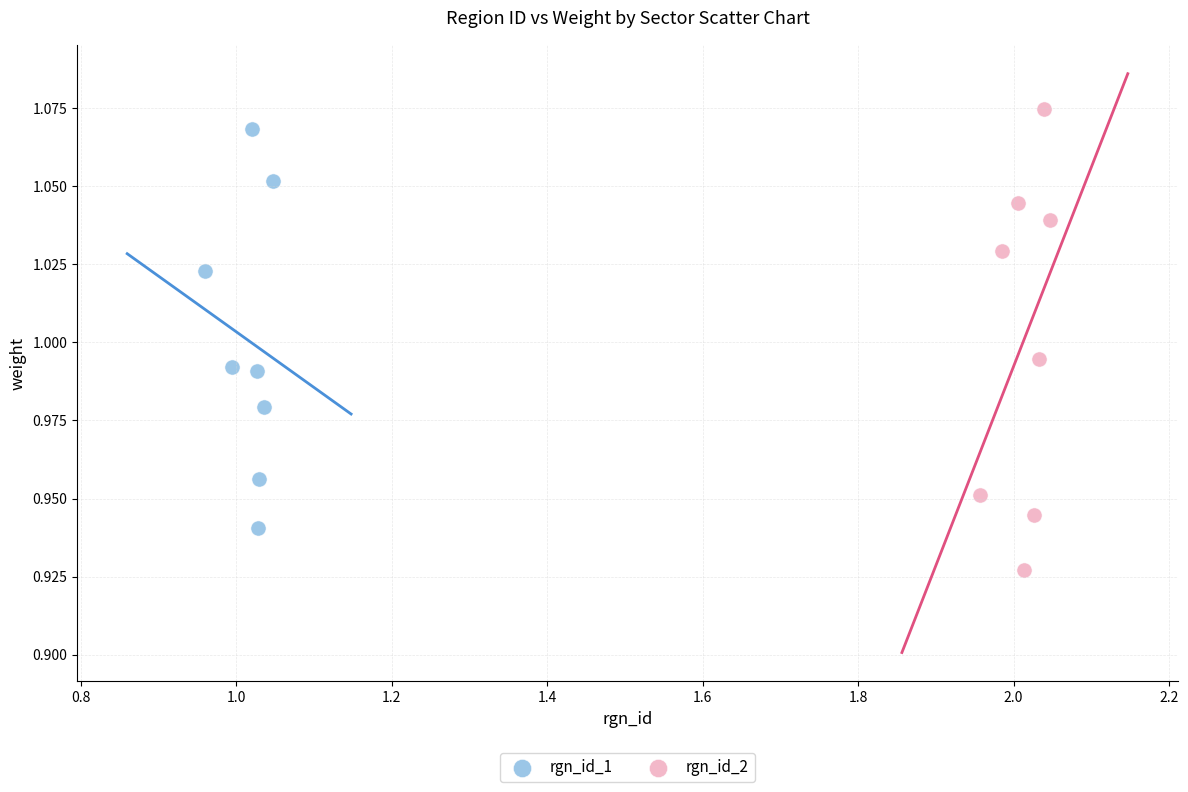

Which series has the widest spread of Y values?

rgn_id_2